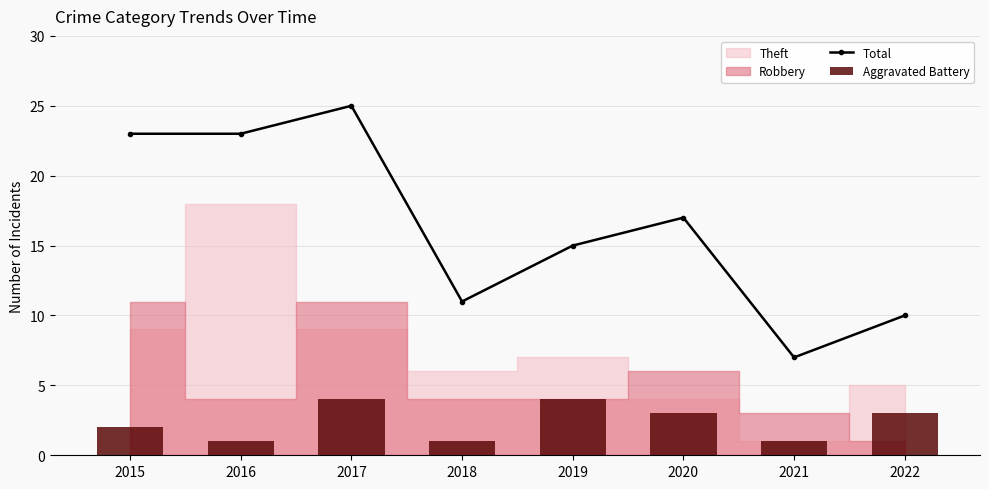

How many values in the Total series exceed 17?

3